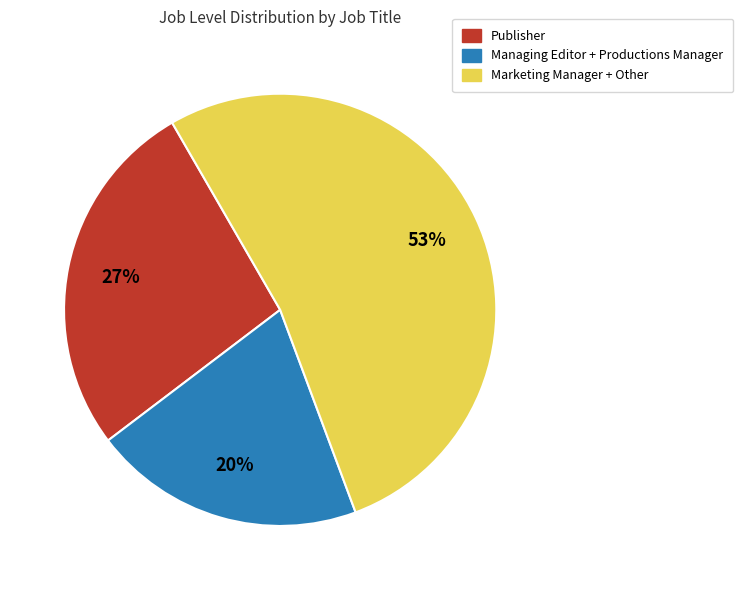

Is there any slice that represents more than half of the pie?

Yes